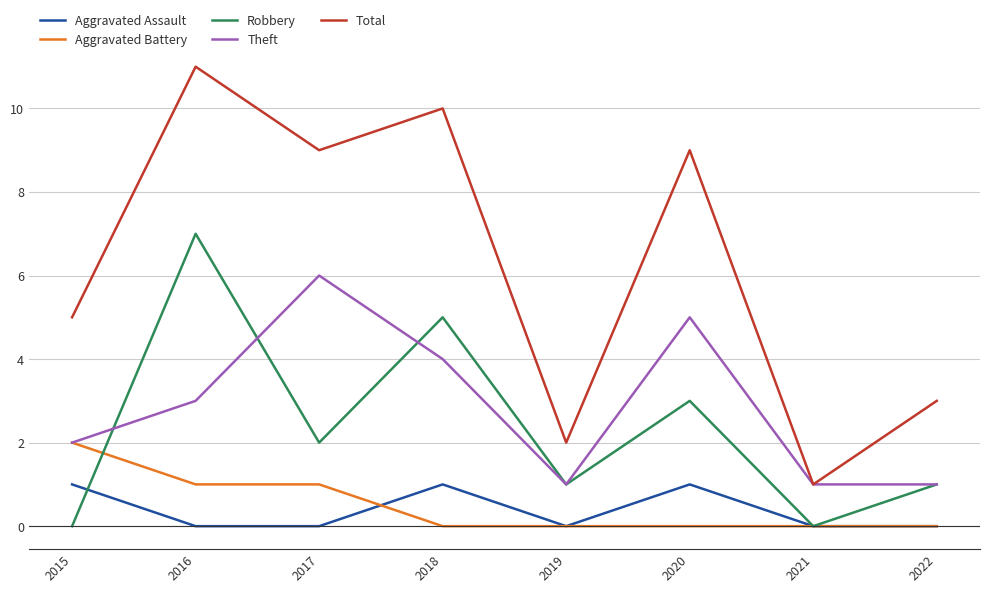

What is the difference between the second highest and minimum values in the Robbery series?

5